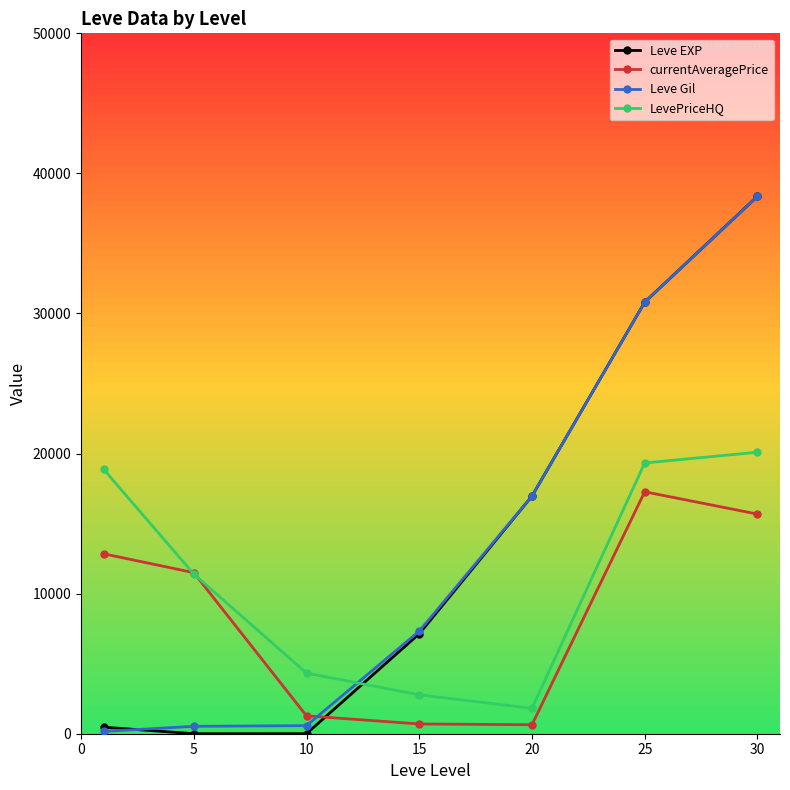

What are all the series names shown in the legend?

Leve EXP, currentAveragePrice, Leve Gil, LevePriceHQ